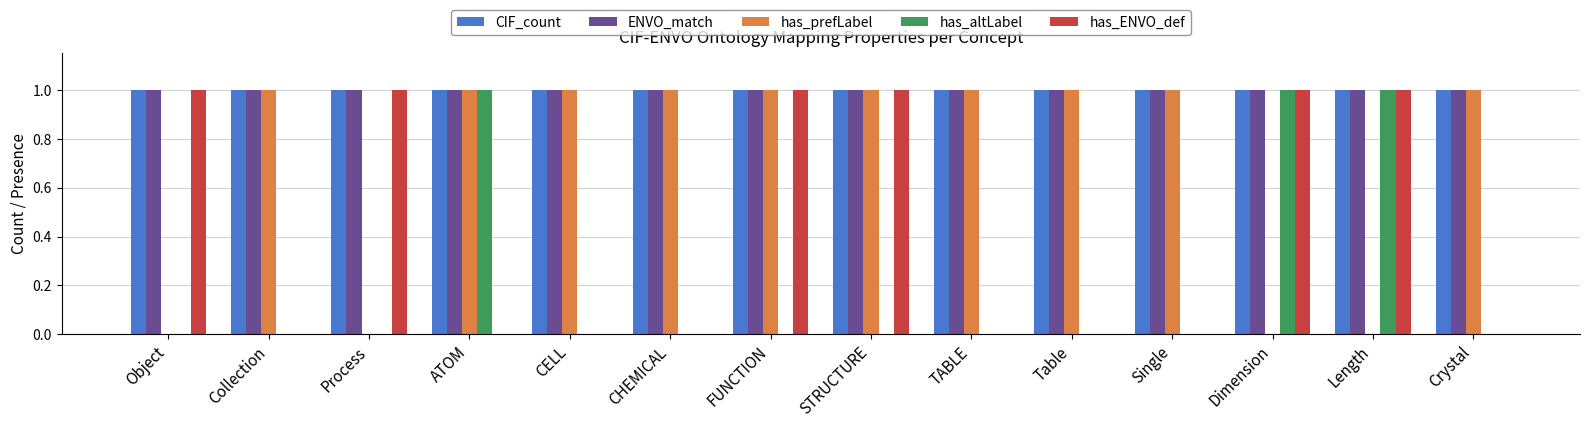

Reading left to right, what are all the values shown in this chart?

CIF_count: Object=1	Collection=1	Process=1	ATOM=1	CELL=1	CHEMICAL=1	FUNCTION=1	STRUCTURE=1	TABLE=1	Table=1	Single=1	Dimension=1	Length=1	Crystal=1
ENVO_match: Object=1	Collection=1	Process=1	ATOM=1	CELL=1	CHEMICAL=1	FUNCTION=1	STRUCTURE=1	TABLE=1	Table=1	Single=1	Dimension=1	Length=1	Crystal=1
has_prefLabel: Object=0	Collection=1	Process=0	ATOM=1	CELL=1	CHEMICAL=1	FUNCTION=1	STRUCTURE=1	TABLE=1	Table=1	Single=1	Dimension=0	Length=0	Crystal=1
has_altLabel: Object=0	Collection=0	Process=0	ATOM=1	CELL=0	CHEMICAL=0	FUNCTION=0	STRUCTURE=0	TABLE=0	Table=0	Single=0	Dimension=1	Length=1	Crystal=0
has_ENVO_def: Object=1	Collection=0	Process=1	ATOM=0	CELL=0	CHEMICAL=0	FUNCTION=1	STRUCTURE=1	TABLE=0	Table=0	Single=0	Dimension=1	Length=1	Crystal=0